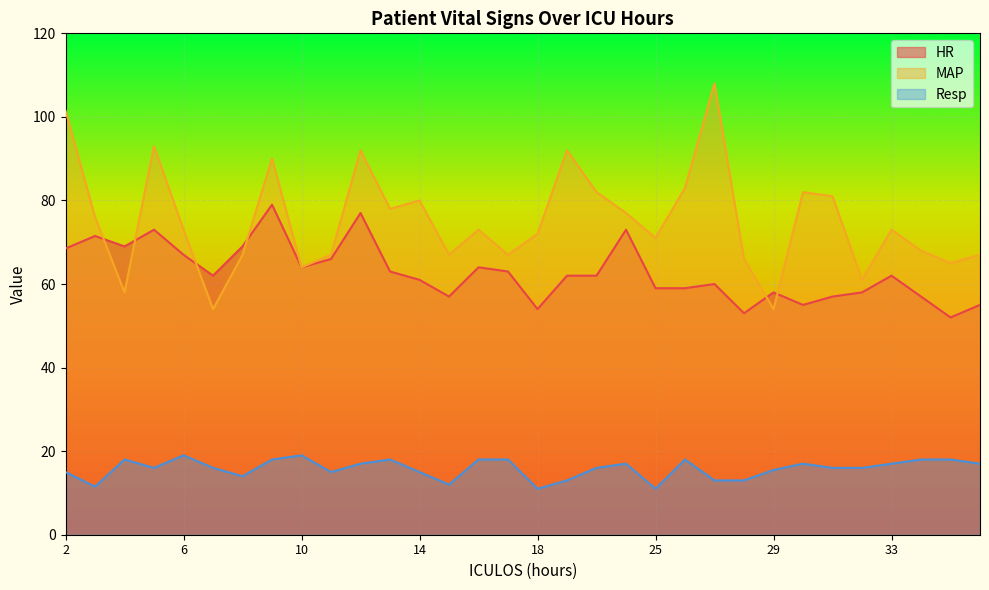

Rank the categories by Resp value from lowest to highest.

18, 25, 3, 15, 19, 27, 28, 8, 2, 11, 14, 29, 5, 7, 23, 31, 32, 12, 24, 30, 33, 36, 4, 9, 13, 16, 17, 26, 34, 35, 6, 10